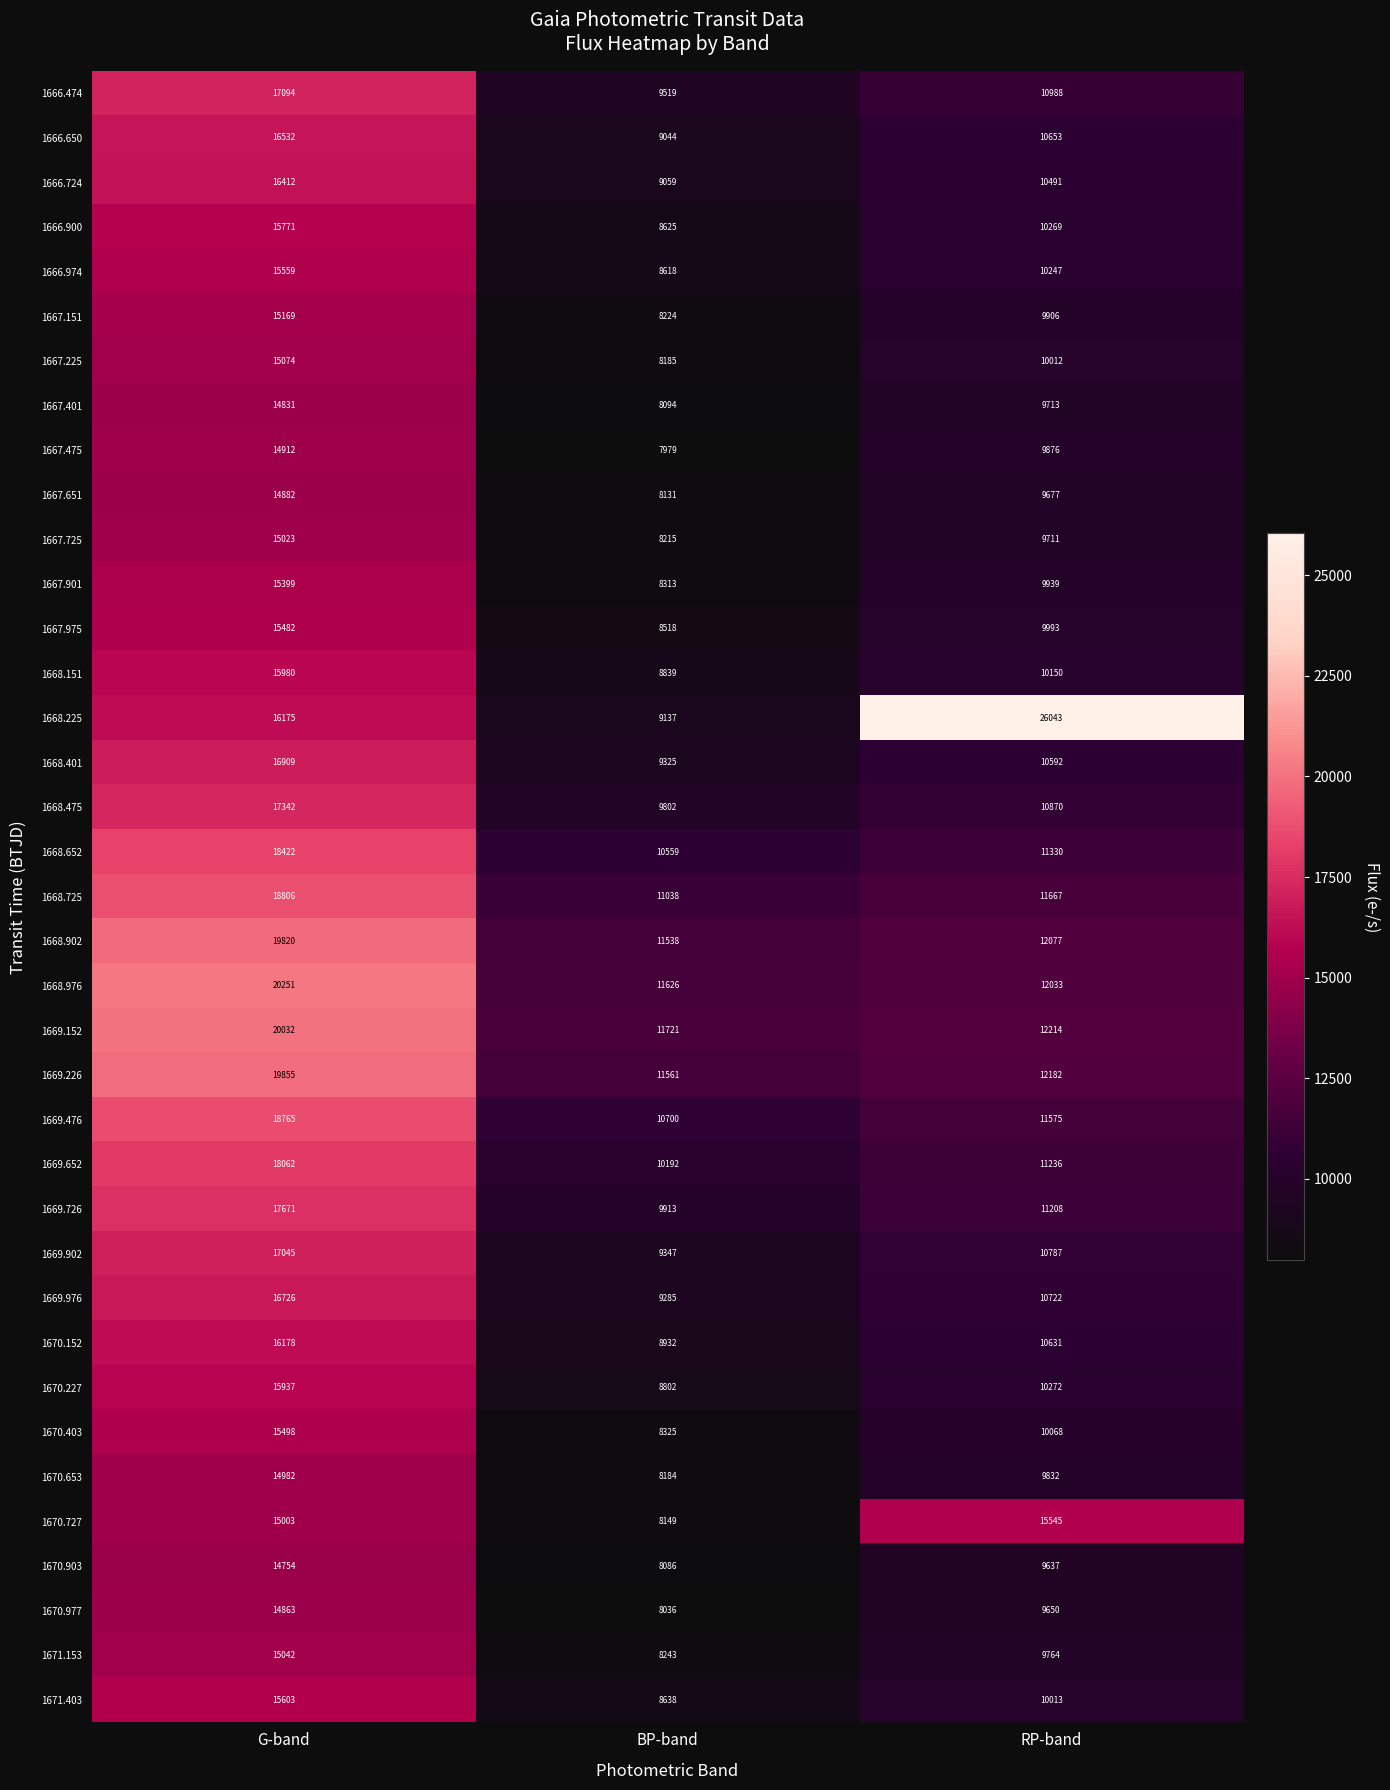

Which label corresponds to the largest value in the chart?

RP-band